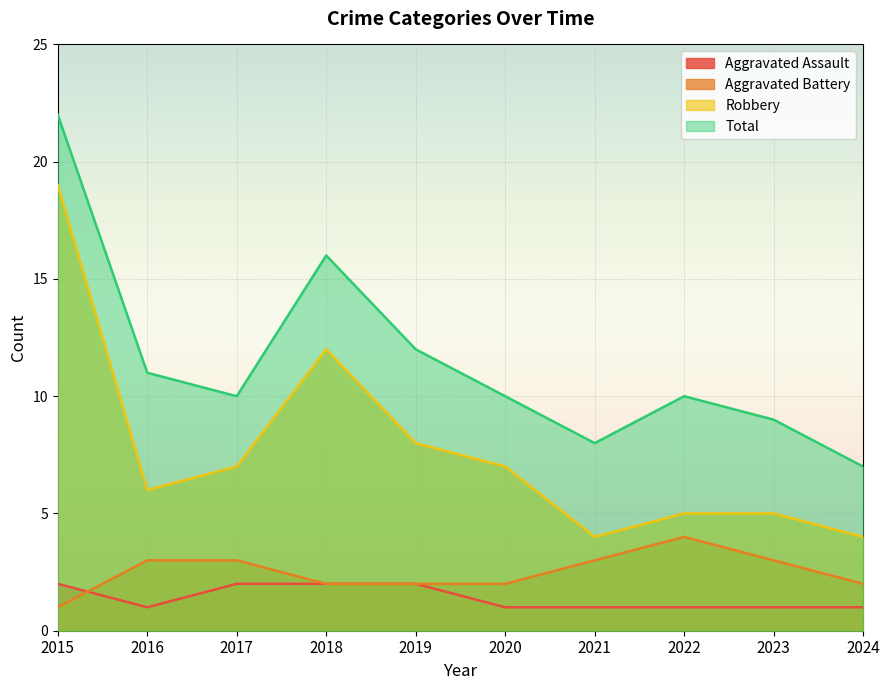

True or false: Aggravated Assault and Robbery intersect in this chart.

False